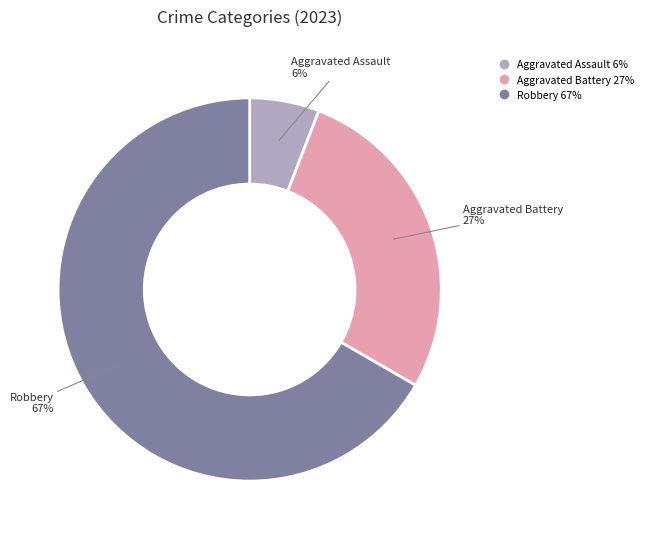

To the nearest percent, what is the difference between the largest and smallest slice percentages?

61%